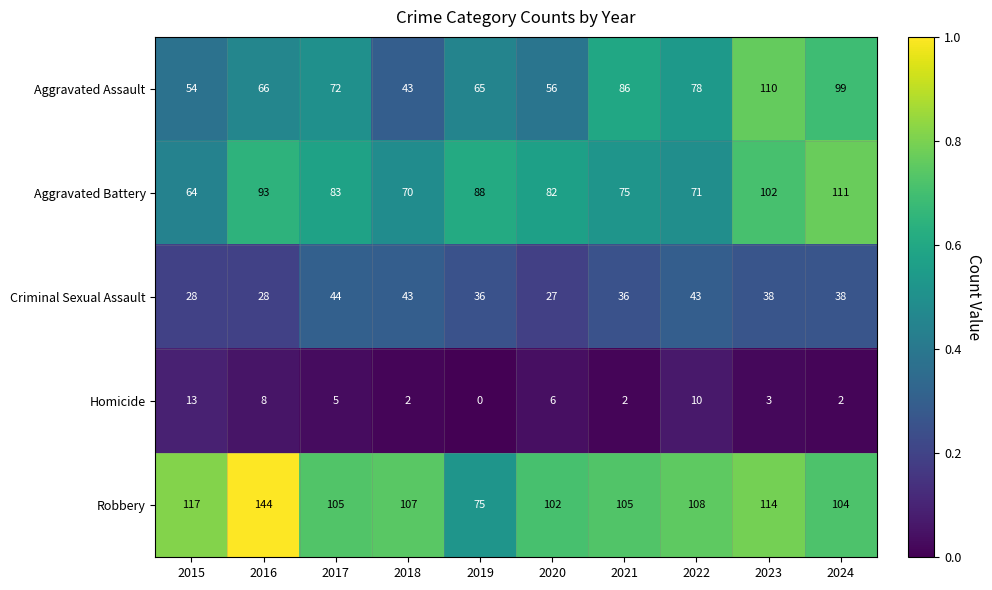

What is the difference between the highest and lowest values at 2018?

105